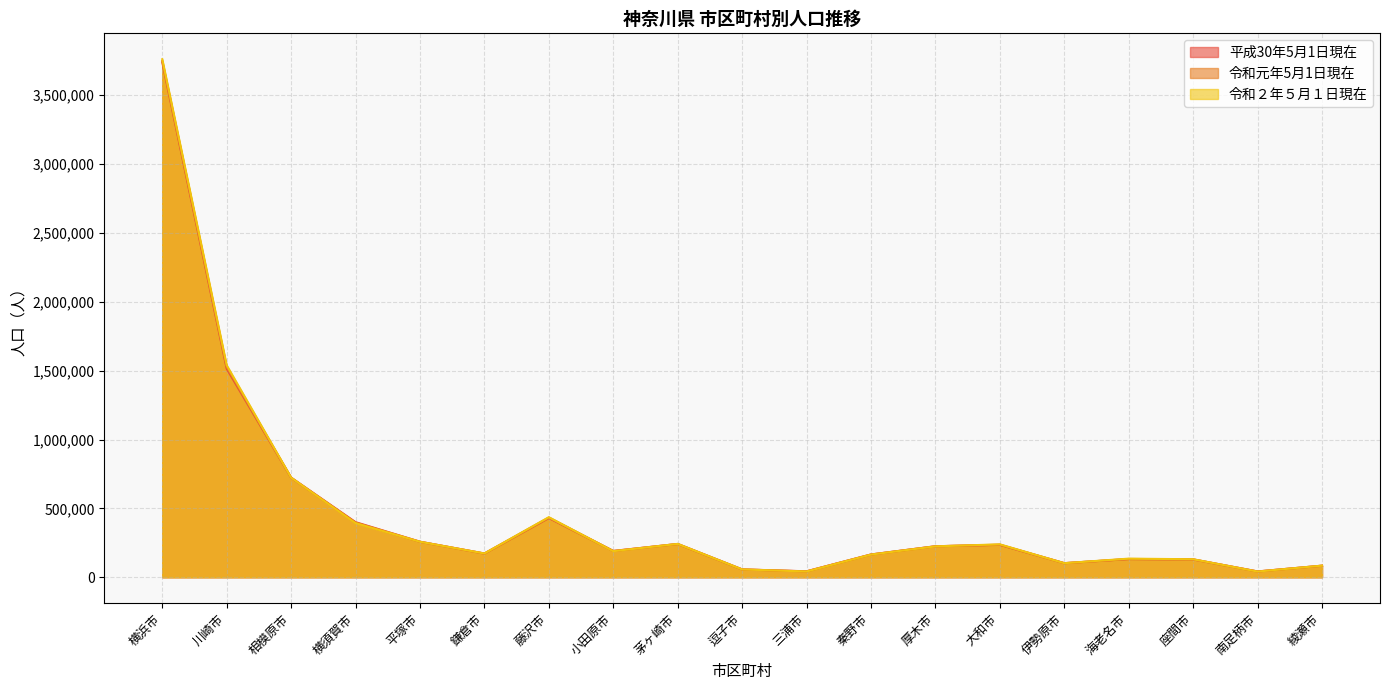

In 令和２年５月１日現在, how many points are lower than both neighbors (excluding endpoints)?

5